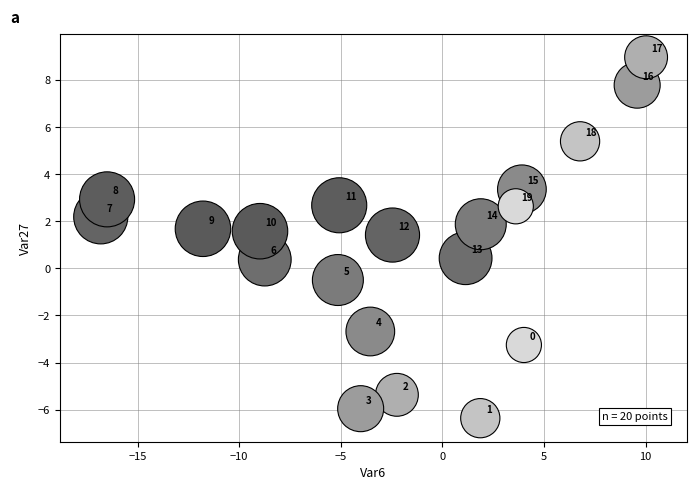

What is the range of Y values (max minus min)?

15.3